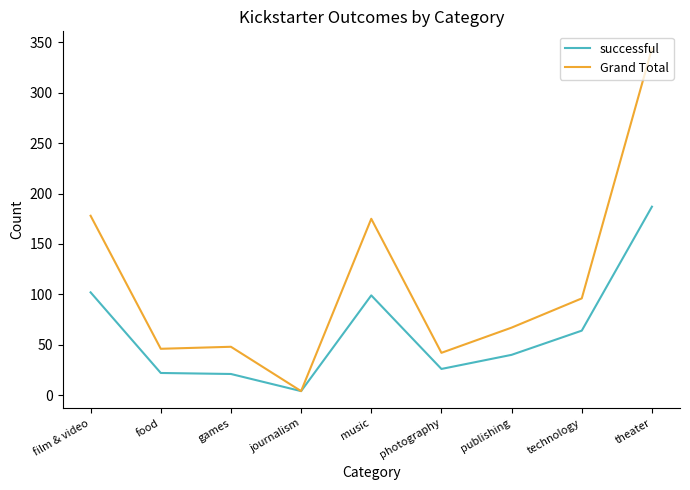

Between film & video and photography, which series saw the biggest shift?

Grand Total